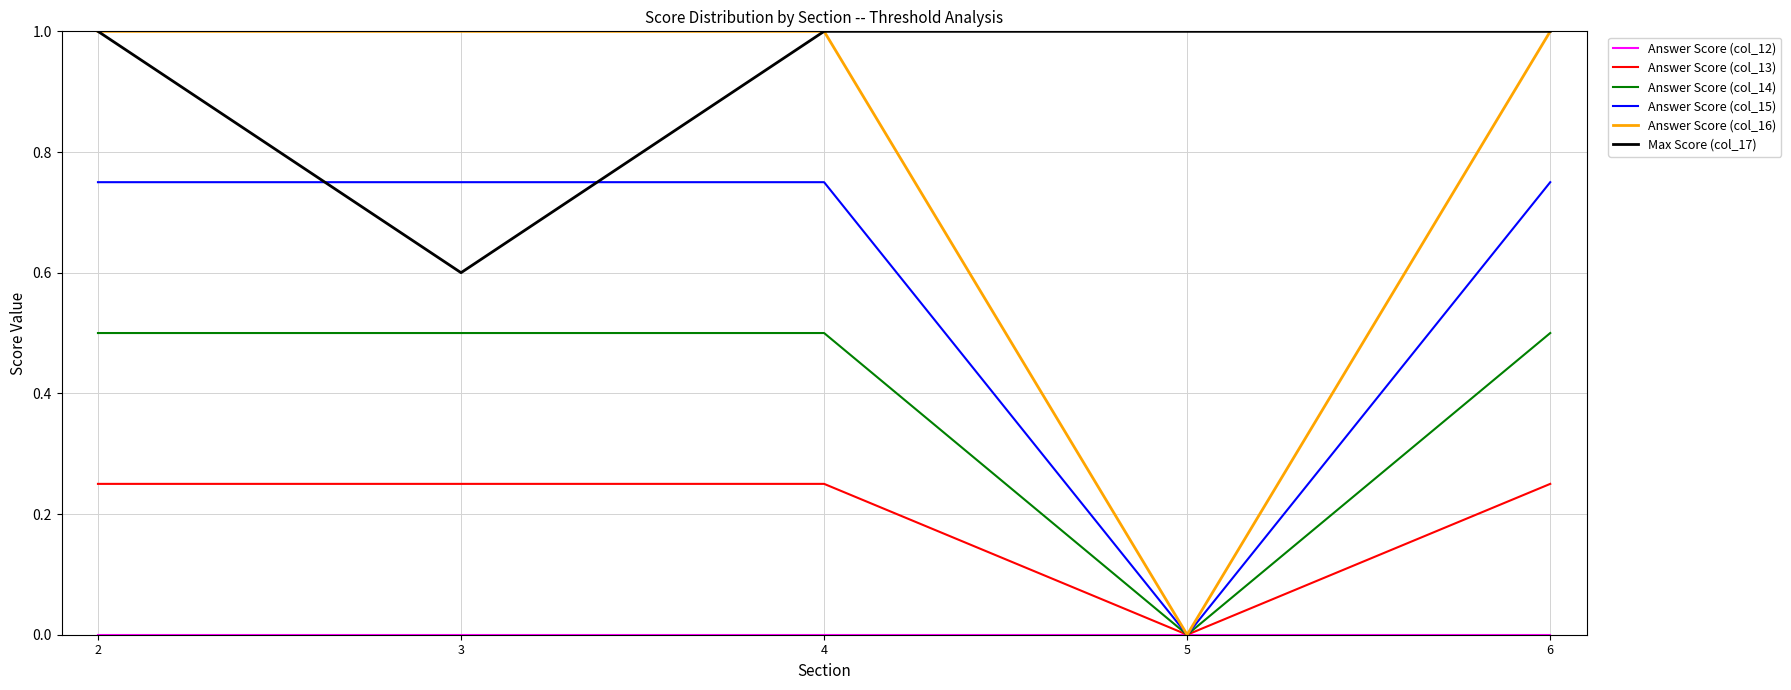

What is the greatest value displayed?

1.0